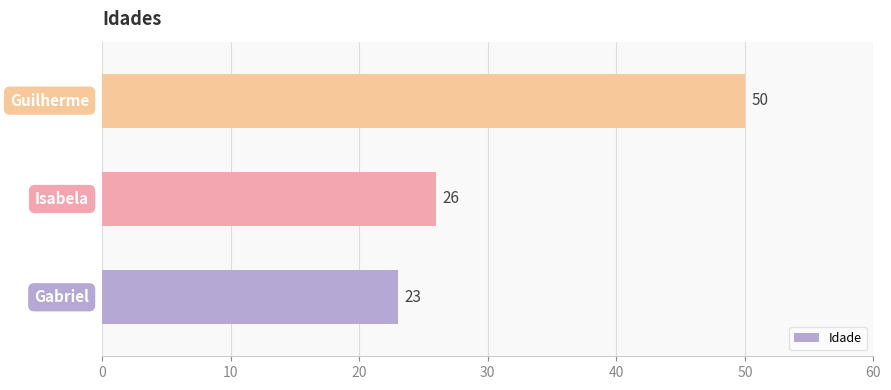

Count the values in the range 23 to 50.

3